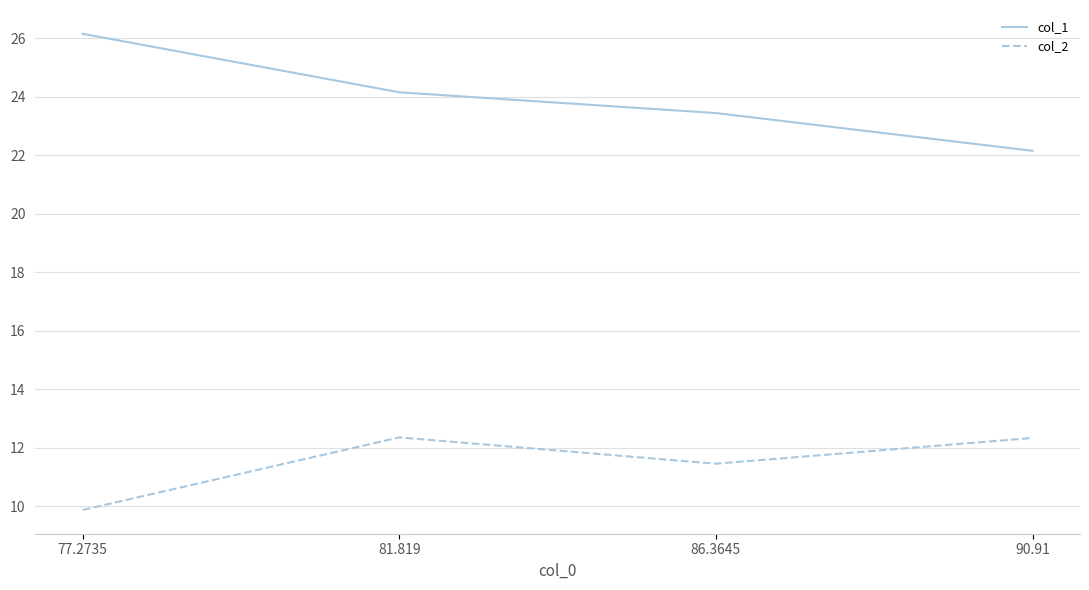

How many series are shown in this chart?

2